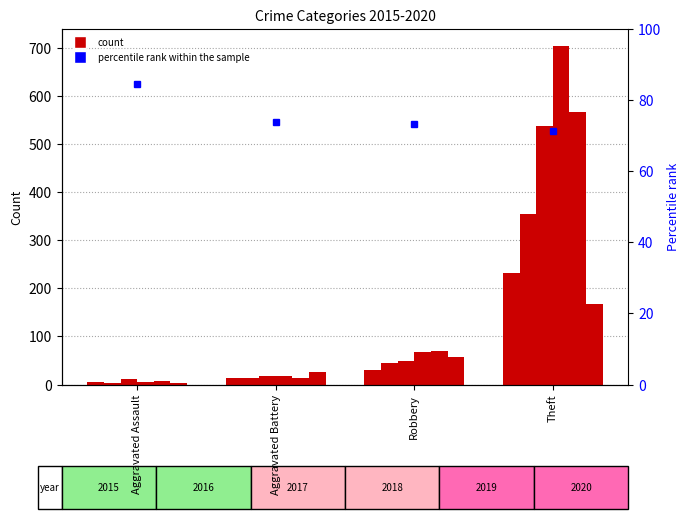

At which label does 2017 first exceed 49?

Theft